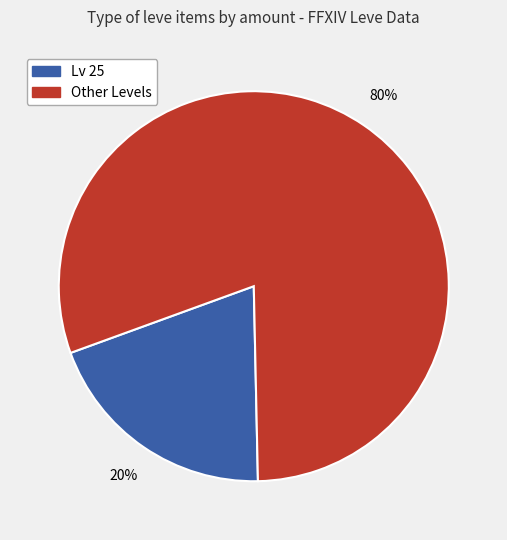

How many segments does this pie chart have?

2